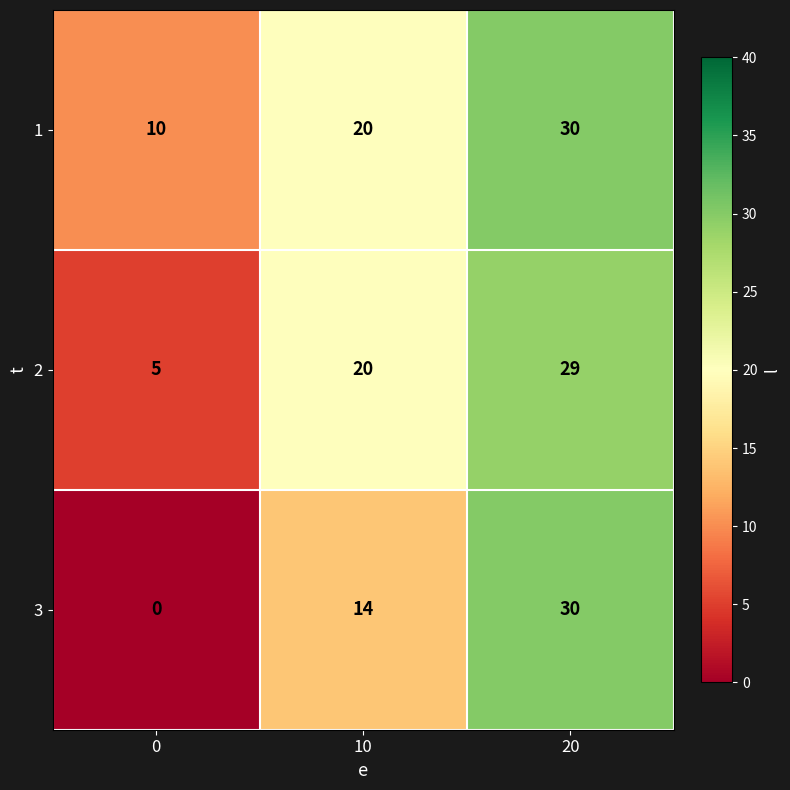

Which series changed the most between 0 and 20?

3